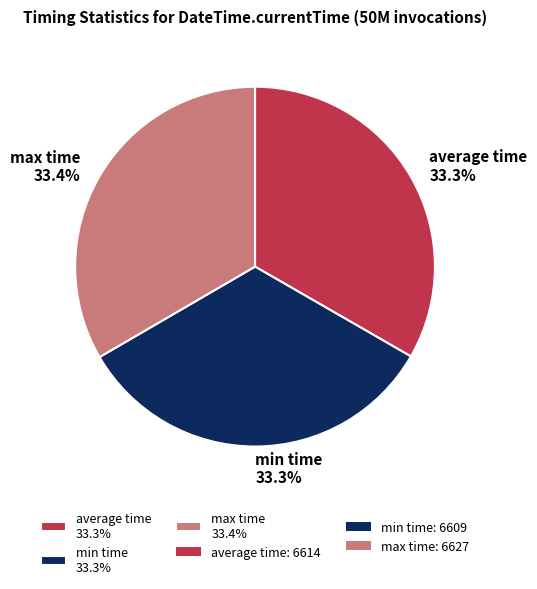

Combined, what portion of the pie is min time 33.3% and max time 33.4%?

66.7%